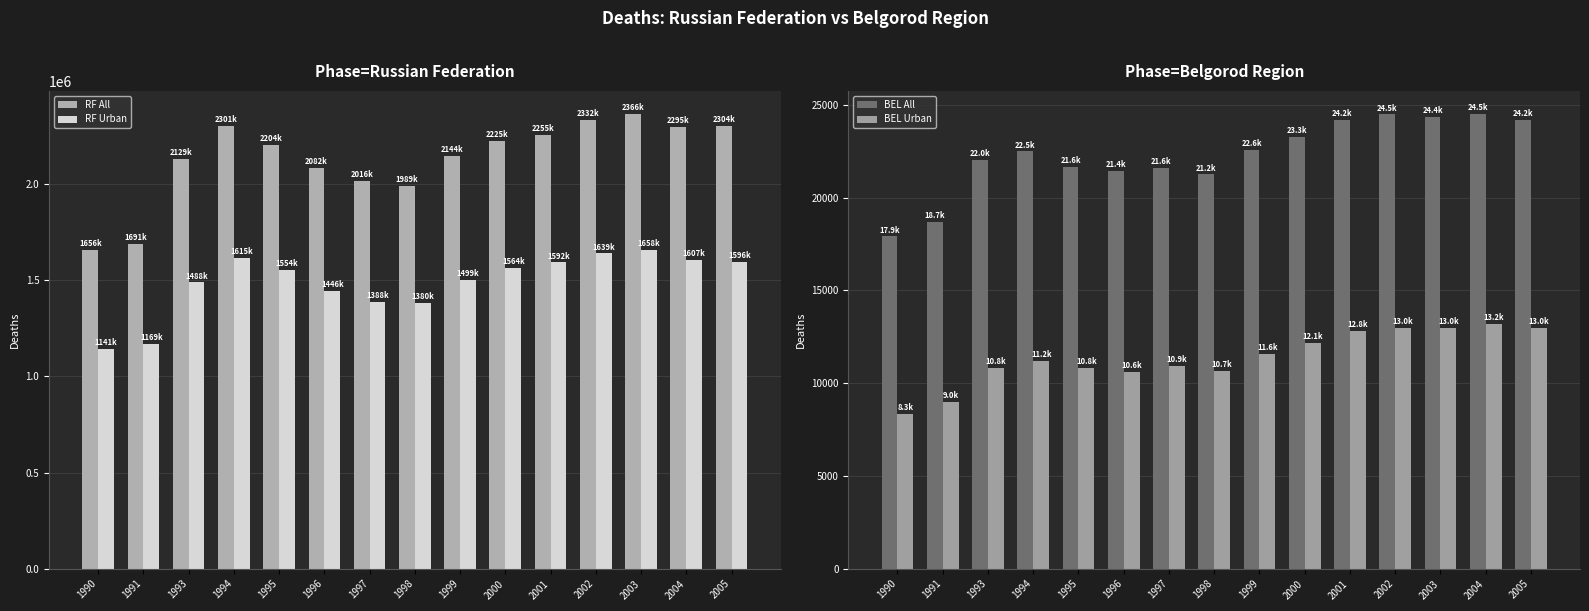

How many data points in RF Urban are less than 1554181?

7